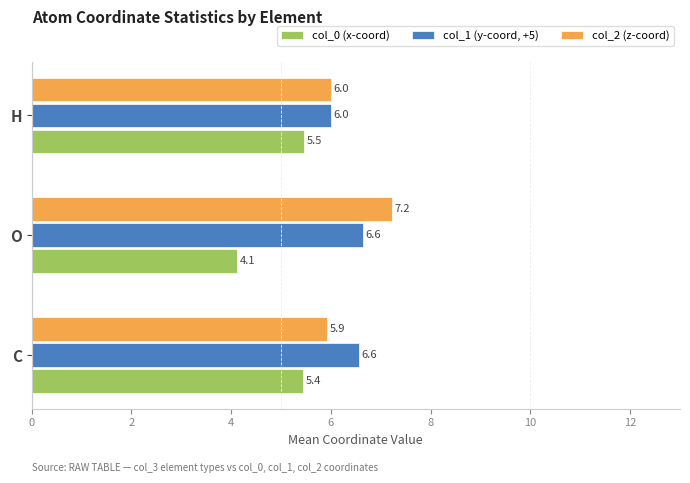

True or false: col_2 (z-coord) has a value of 10.3 at H.

False